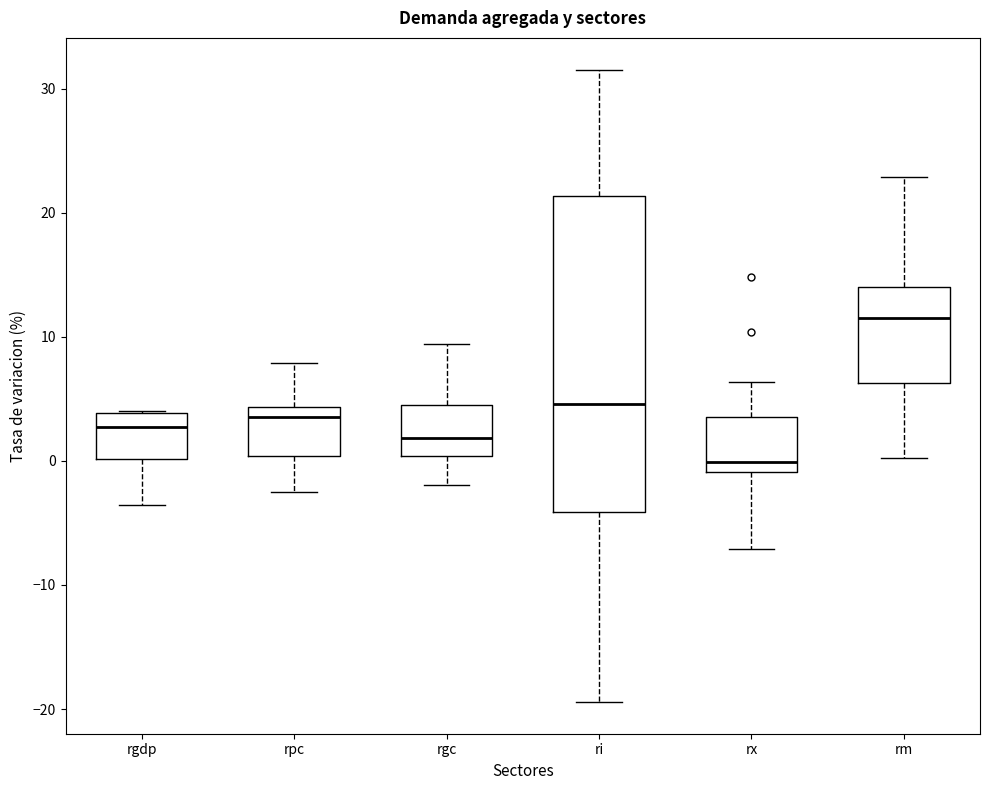

Reading left to right, read every box against the y-axis: the position of its median line, the range the box covers, and the ends of its whiskers. The values are not printed on the chart, so give them approximately, as read against the axis.

rgdp: median 3, box 0 to 4, whiskers -4 to 4
rpc: median 4 (just below the box's upper edge), box 0 to 4, whiskers -2 to 8
rgc: median 2, box 0 to 4, whiskers -2 to 9
ri: median 5, box -4 to 21, whiskers -19 to 32
rx: median 0, box -1 to 4, whiskers -7 to 6
rm: median 12, box 6 to 14, whiskers 0 to 23